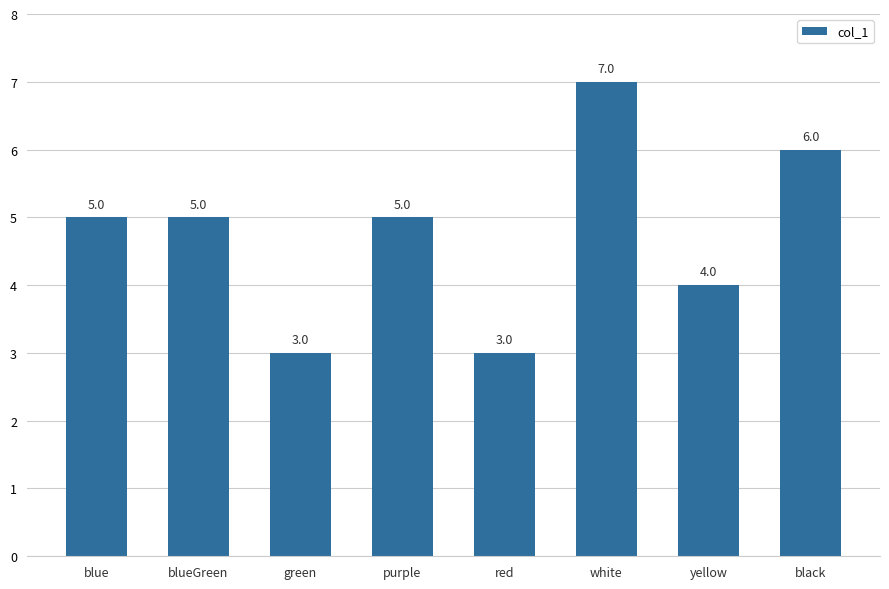

What is the greatest value displayed?

7